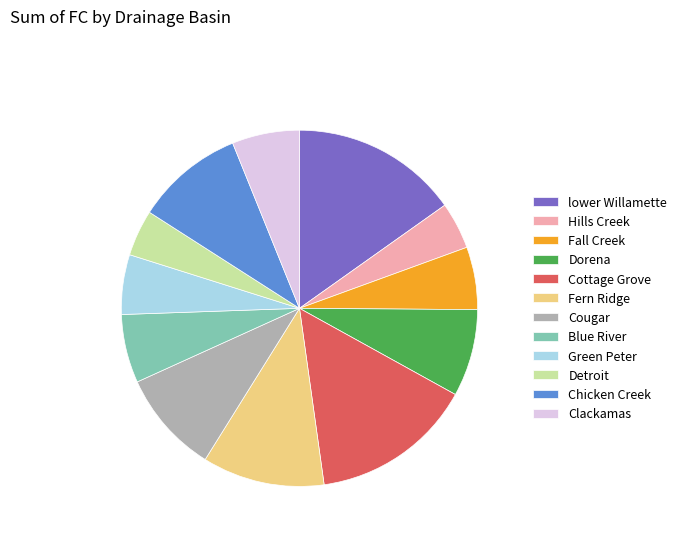

True or false: Detroit accounts for 4% of the total.

True